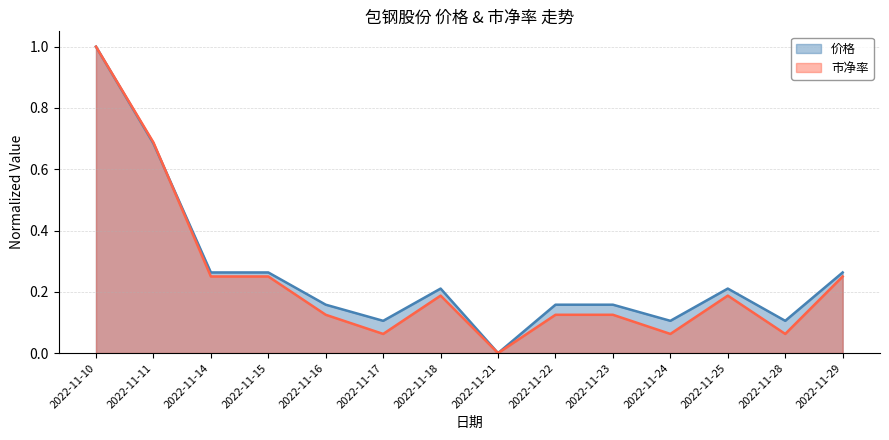

What is the sum of all 市净率 values?

3.4